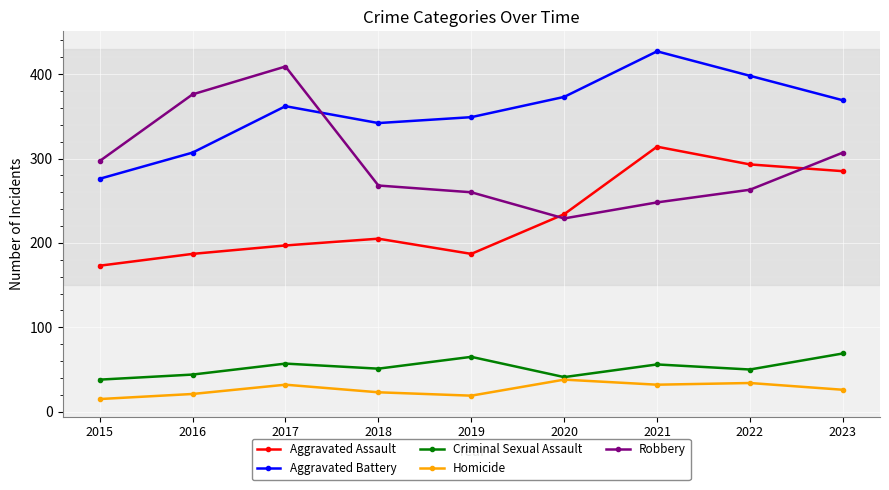

Where is the first local minimum for Criminal Sexual Assault?

2018